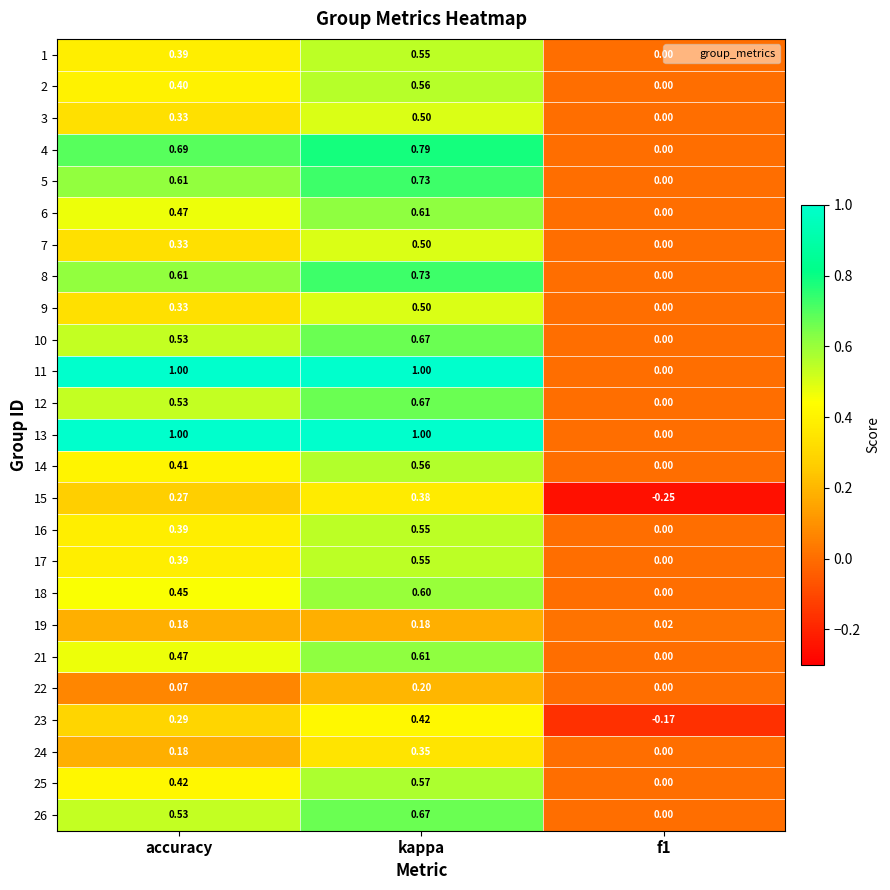

At which label does 15 first exceed 0?

accuracy